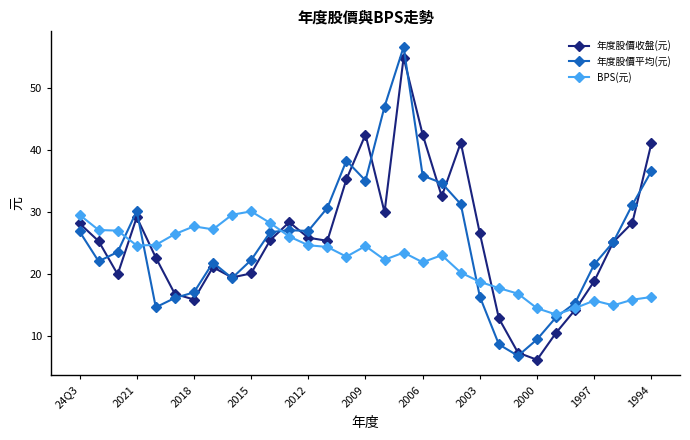

What is the value of the BPS(元) point at the 8th from the left?

27.2